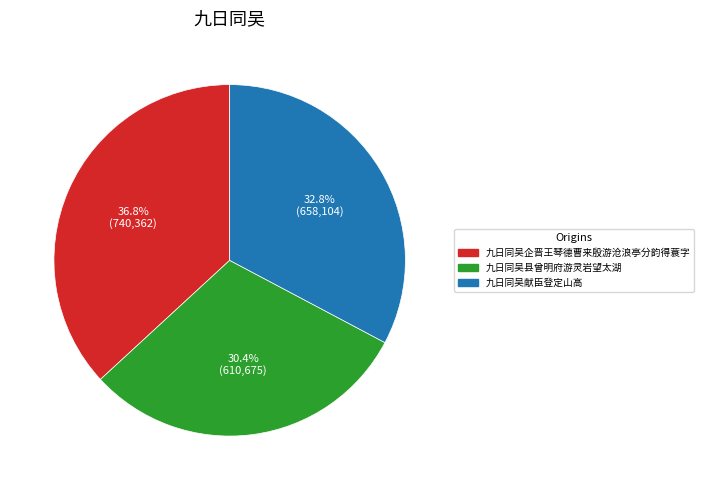

To the nearest percent, what portion does 九日同吴县曾明府游灵岩望太湖 represent?

30%